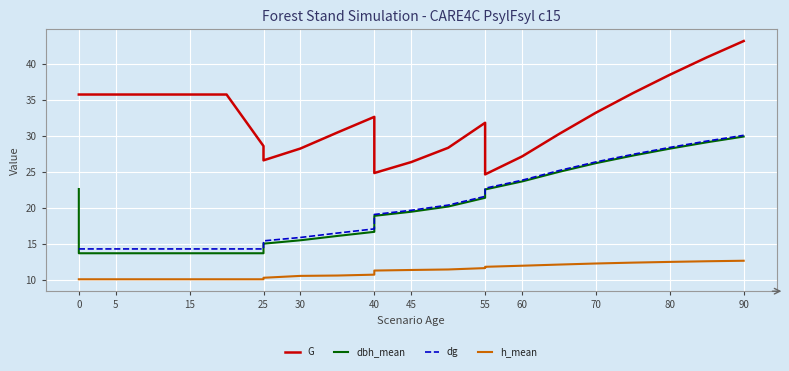

True or false: h_mean and dbh_mean intersect in this chart.

False